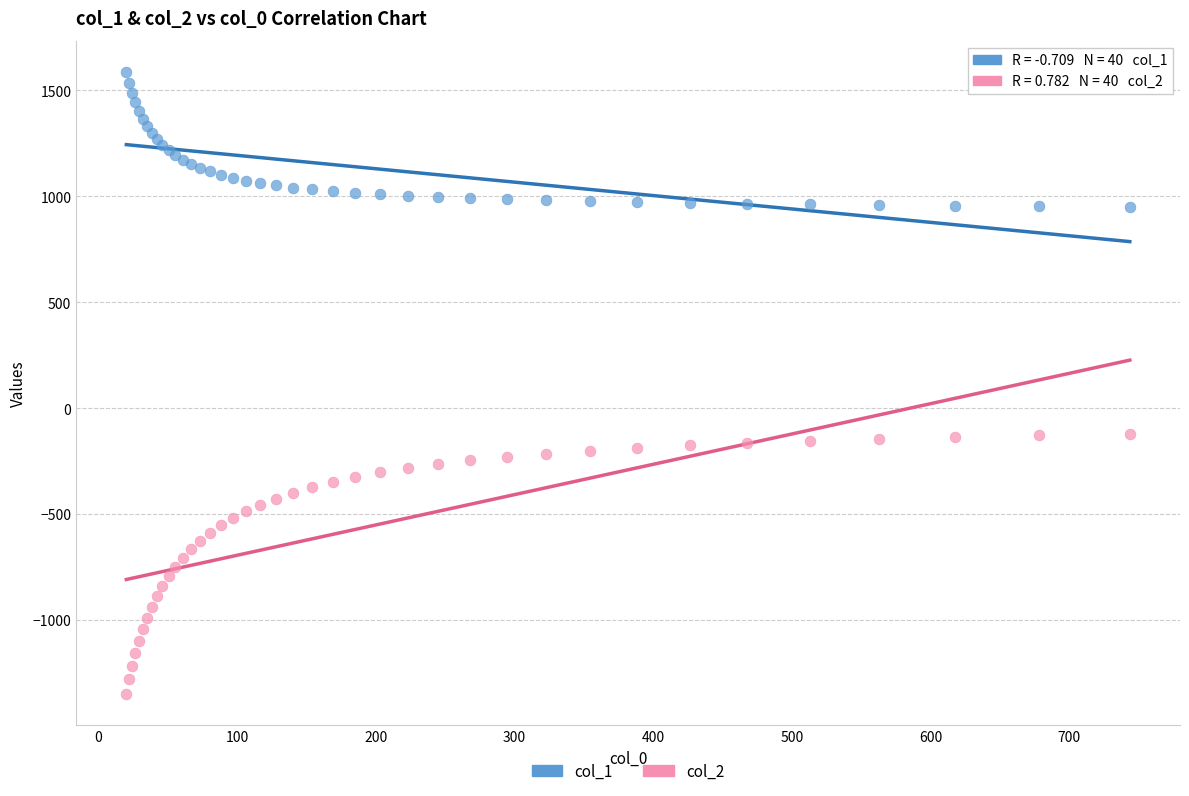

What is the X range (max minus min) for the scatter plot?

723.9